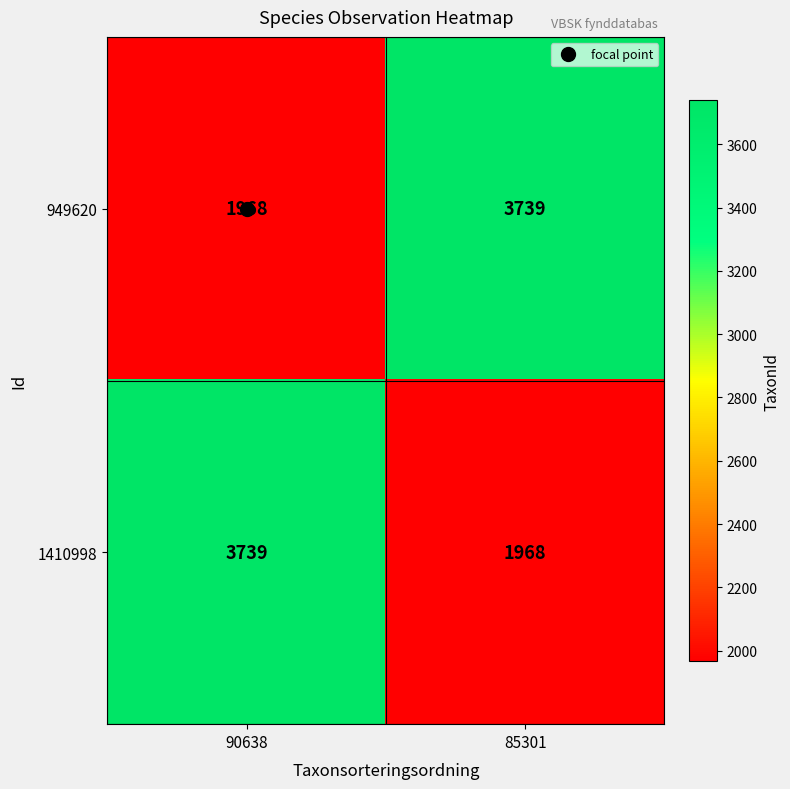

What is the total value across all series at 90638?

5707